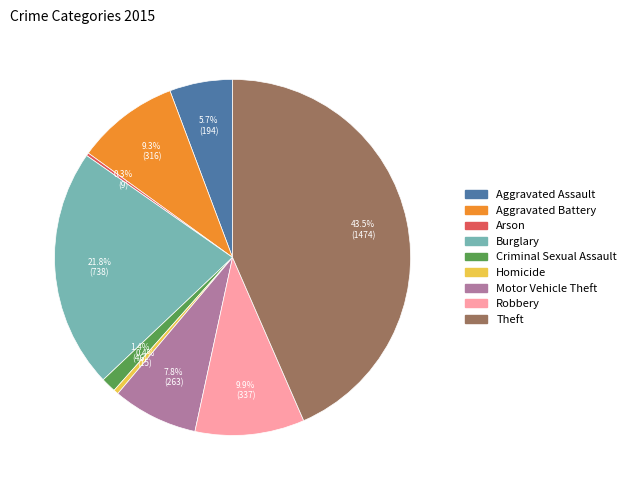

Between Aggravated Battery and Burglary, which is larger?

Burglary